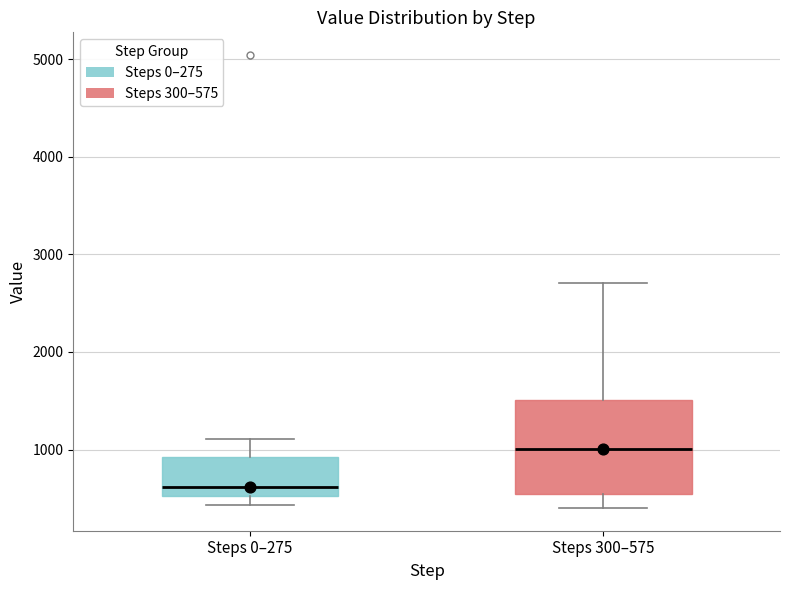

Which box has the lowest median line?

Steps 0–275